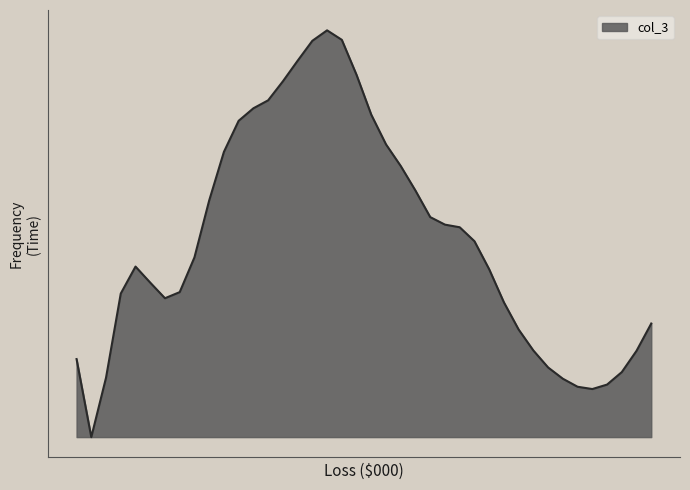

List the labels in order of value, largest first.

340, 360, 320, 300, 380, 280, 260, 240, 400, 220, 420, 200, 440, 460, 180, 480, 500, 520, 540, 160, 80, 560, 100, 140, 60, 120, 580, 780, 600, 620, 760, 0, 640, 740, 40, 660, 720, 680, 700, 20